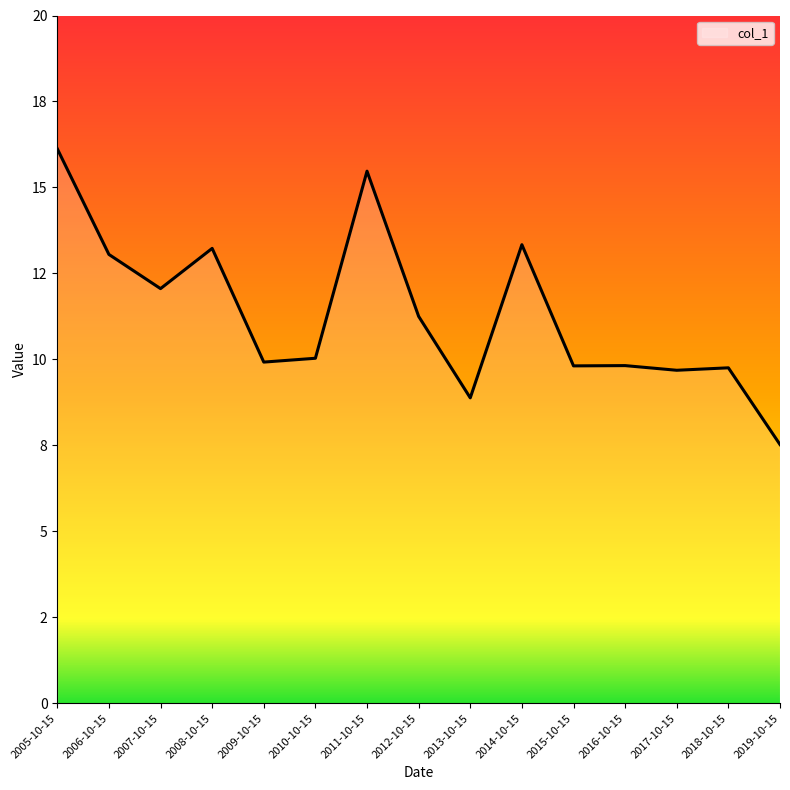

Is this an area chart (filled region under the line)?

Yes